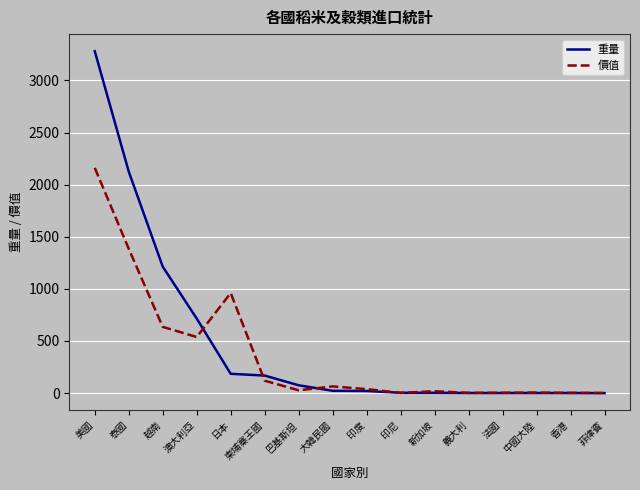

True or false: 重量 has a value of 1137 at 澳大利亞.

False